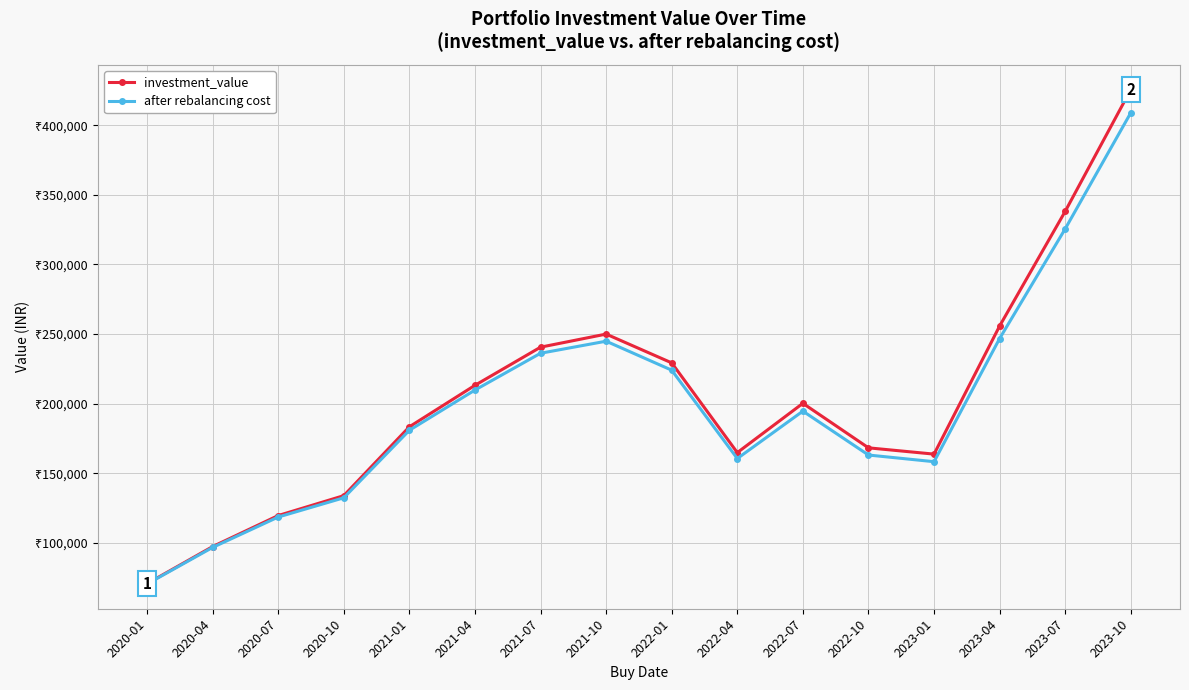

What is the label of the 2nd point from the left?

2020-04